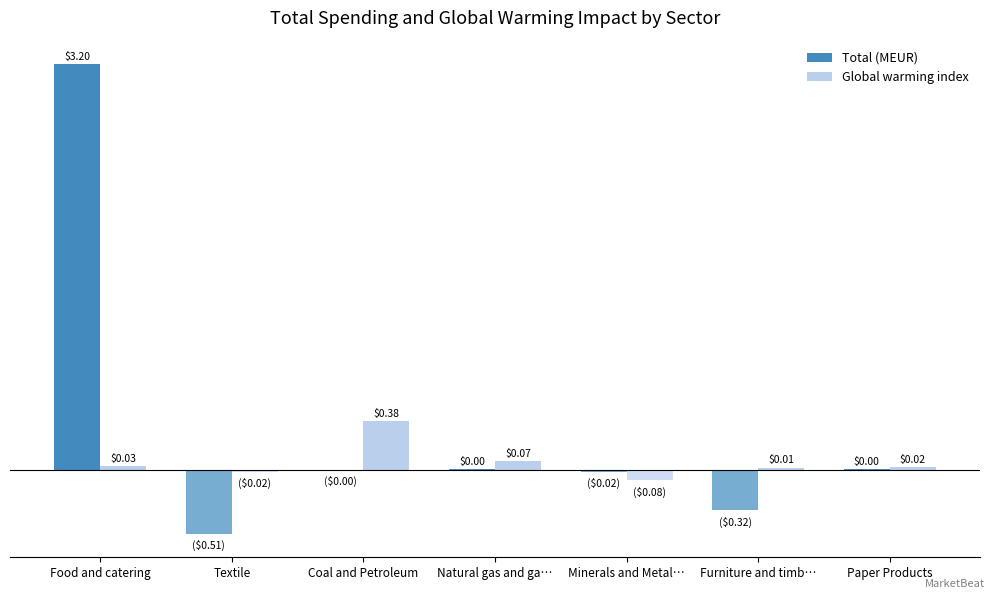

At which label does Total (MEUR) reach its peak?

Food and catering